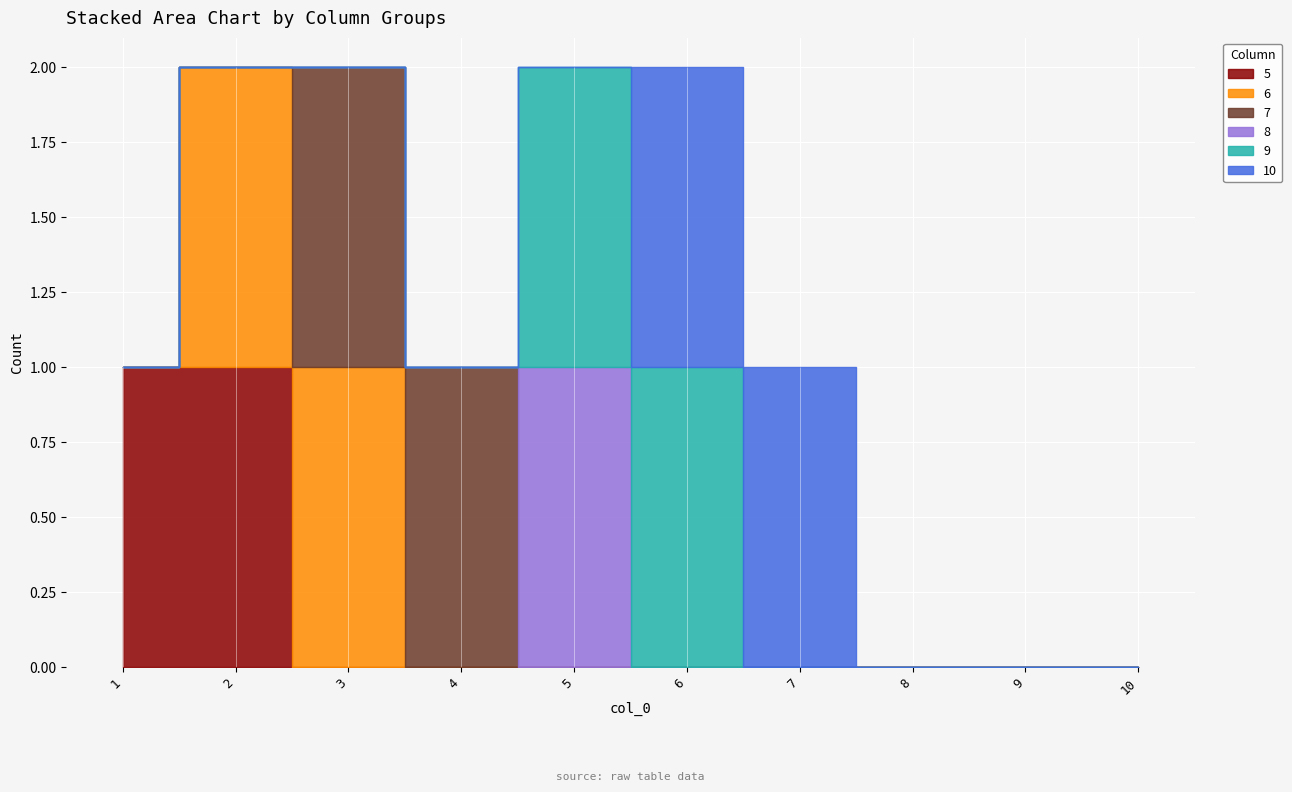

Reading left to right, extract all data points from this chart.

5: 1	1	0	0	0	0	0	0	0	0
6: 0	1	1	0	0	0	0	0	0	0
7: 0	0	1	1	0	0	0	0	0	0
8: 0	0	0	0	1	0	0	0	0	0
9: 0	0	0	0	1	1	0	0	0	0
10: 0	0	0	0	0	1	1	0	0	0